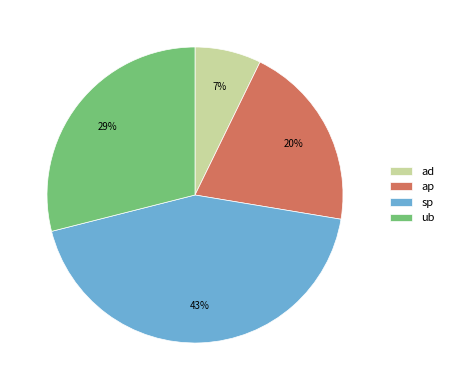

To the nearest percent, what percentage of the pie is ap?

20%